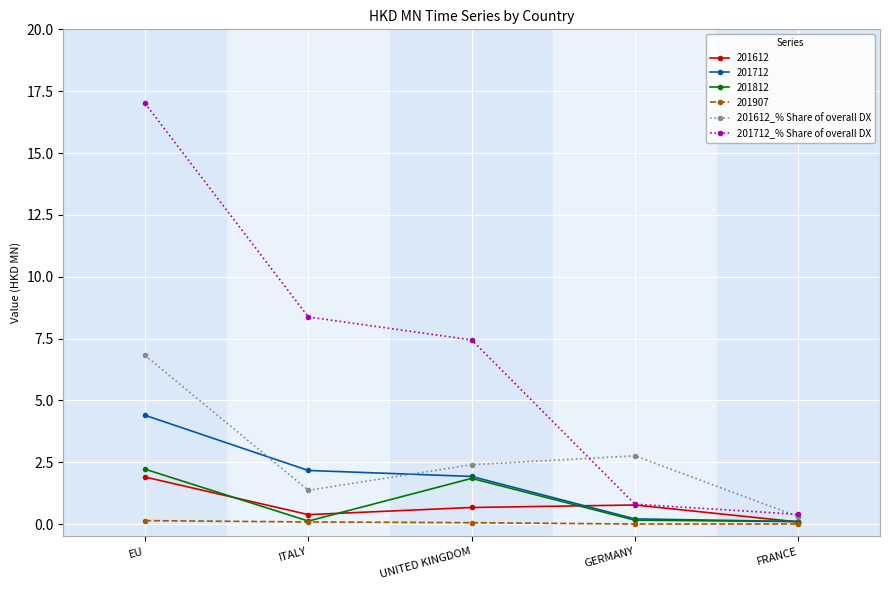

How many series are shown in this chart?

6